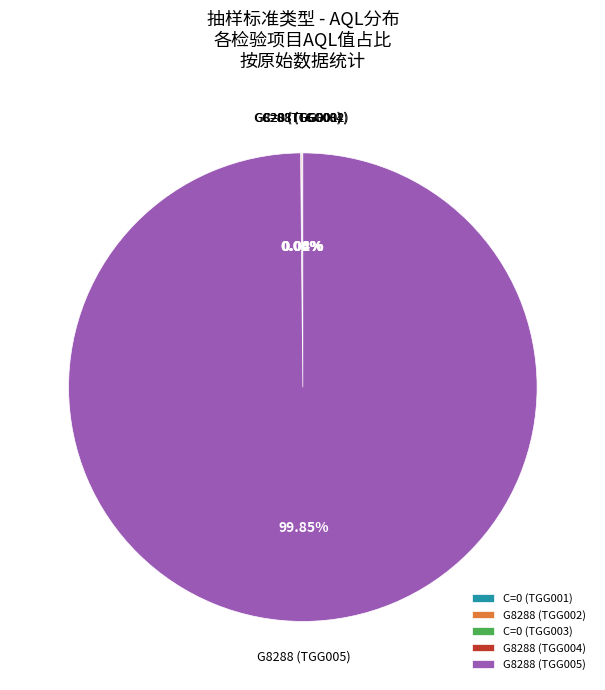

Does any single category account for the majority?

Yes